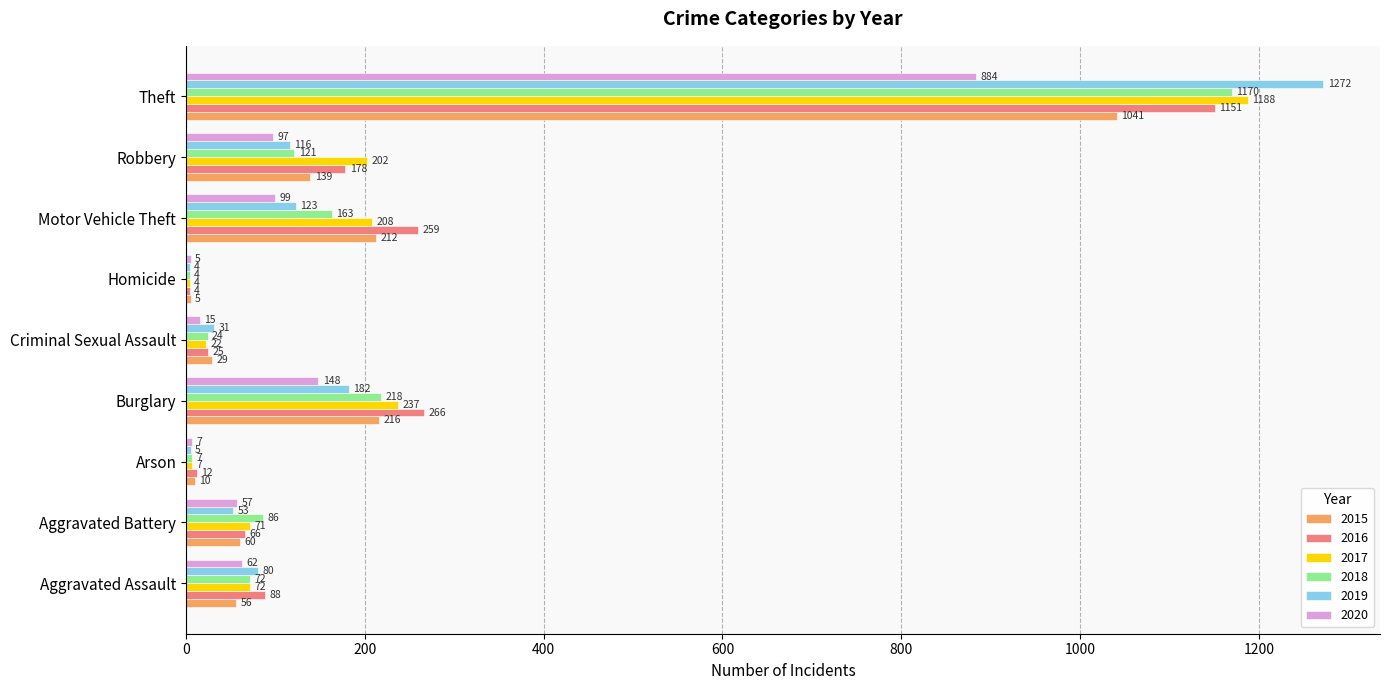

What is the sum of the 2015 values at Aggravated Battery and Theft?

1101